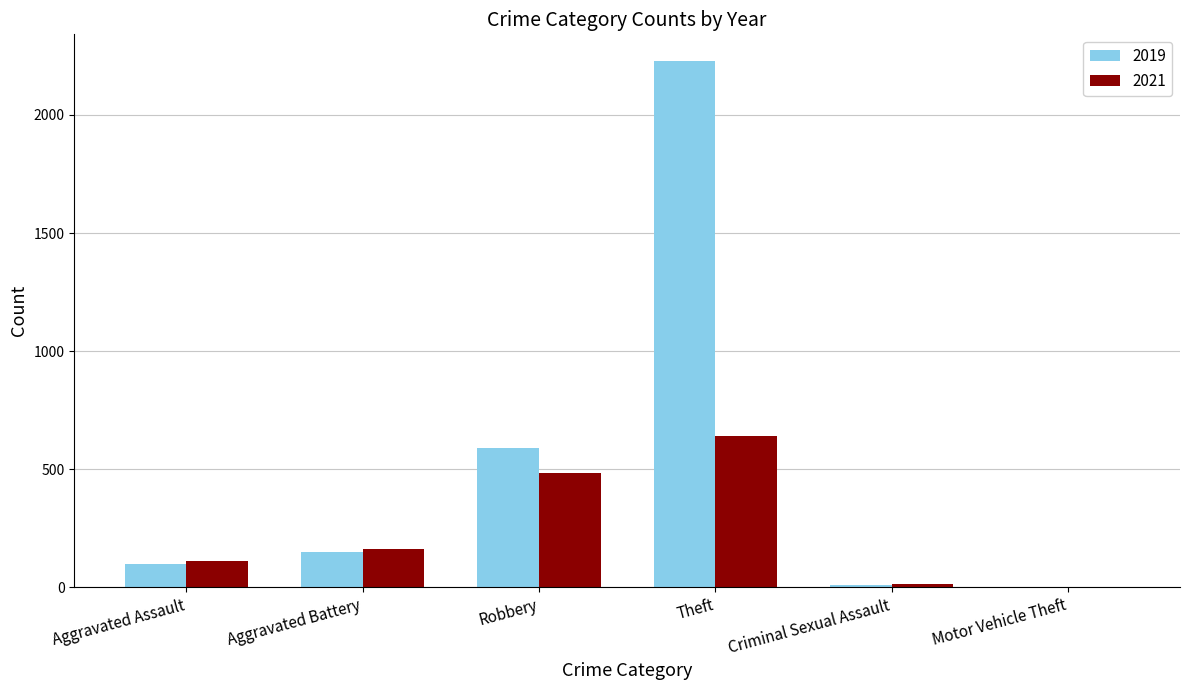

Which series changed the most between Aggravated Battery and Theft?

2019